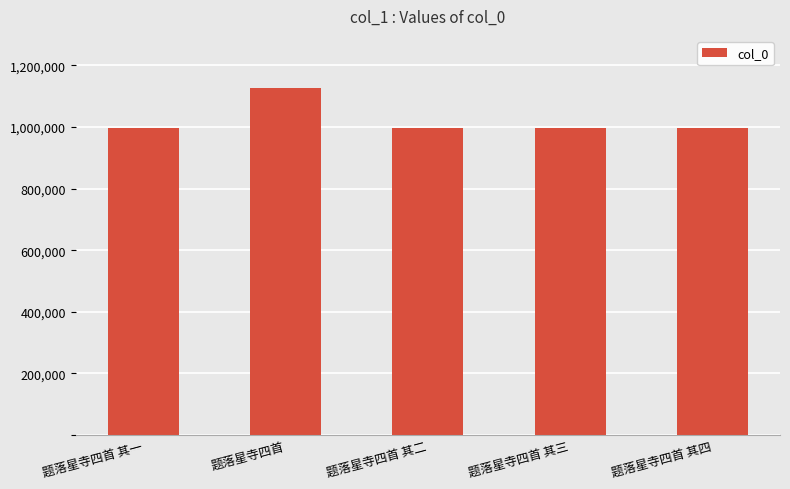

What is the greatest value displayed?

1126856